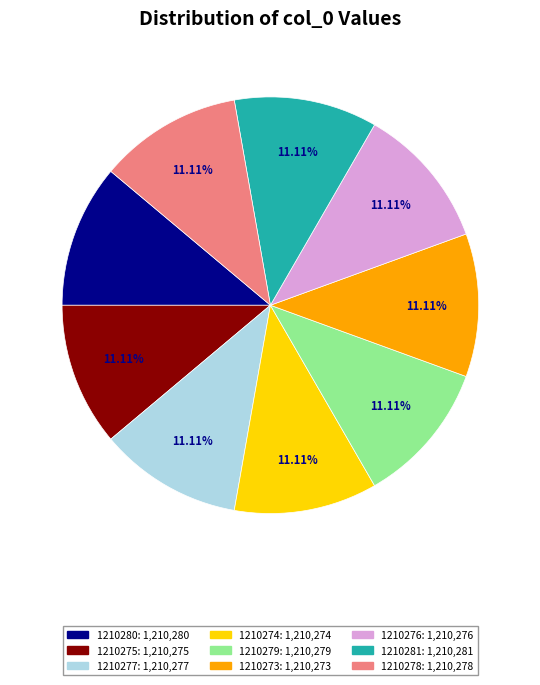

Does any single category account for the majority?

No